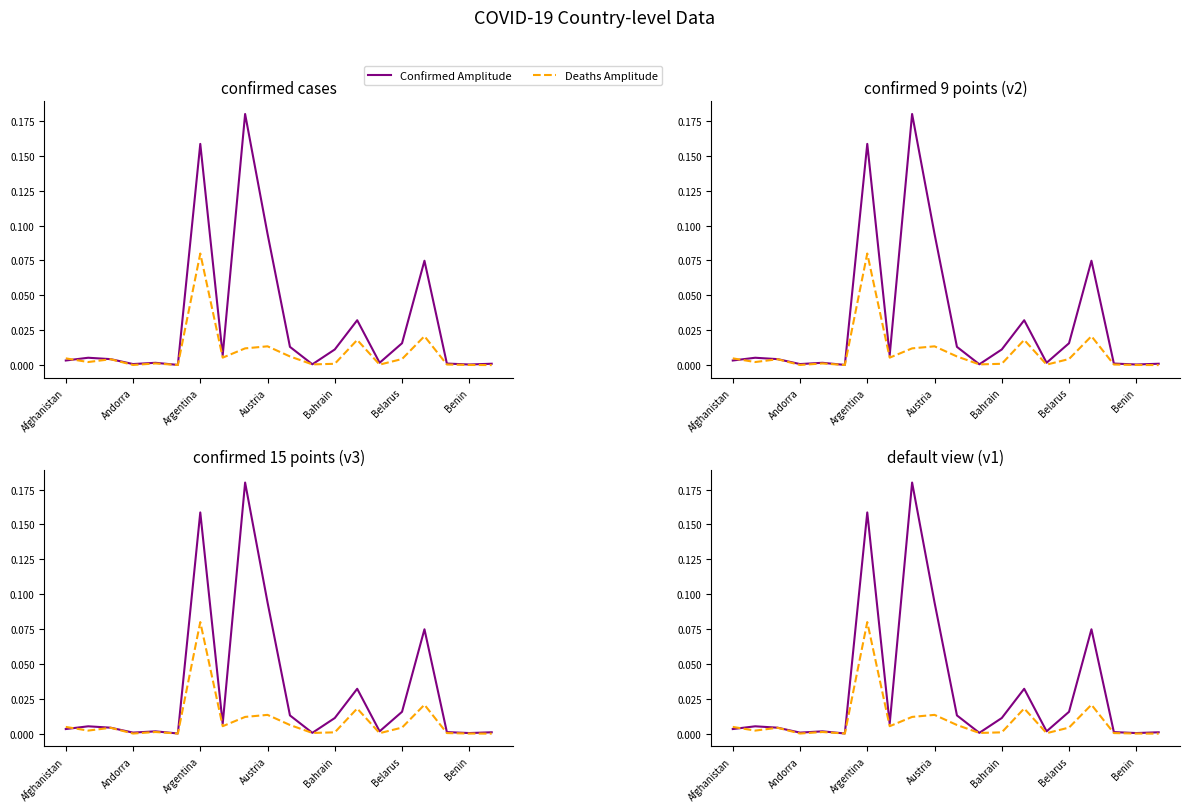

How many intersections are there between Confirmed Amplitude and Deaths Amplitude?

1